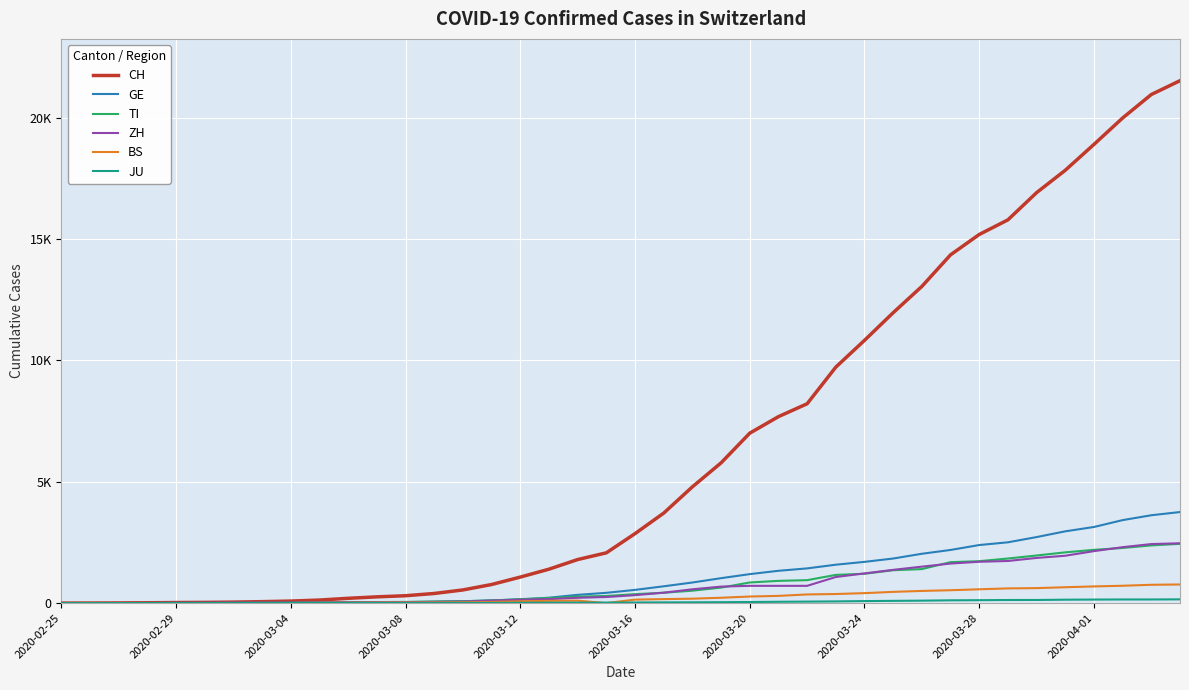

Does the chart display data point markers on the line(s)?

No